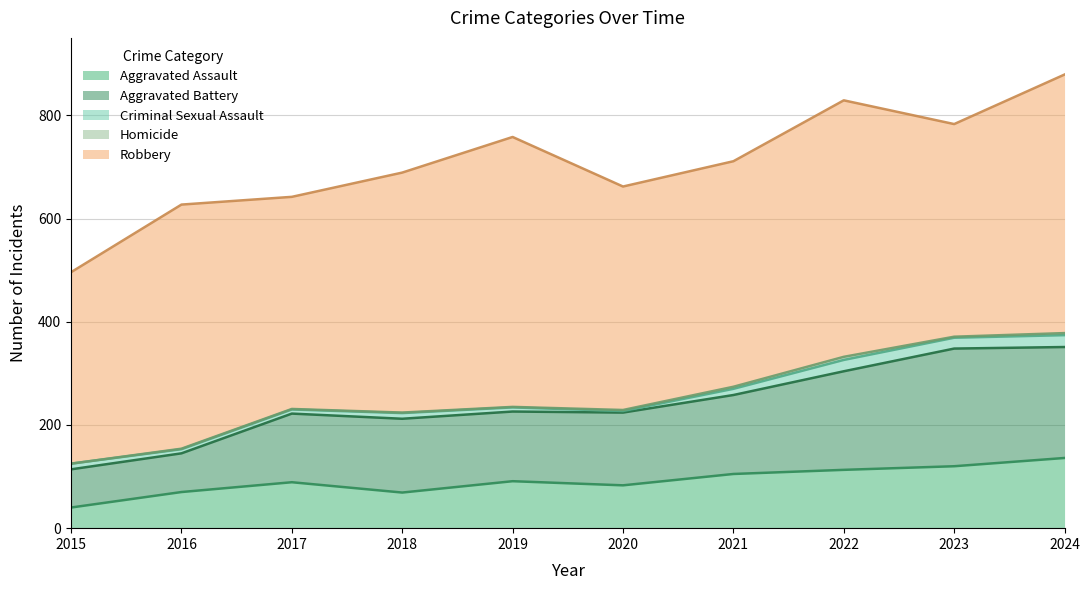

Does the chart display data point markers on the line(s)?

No